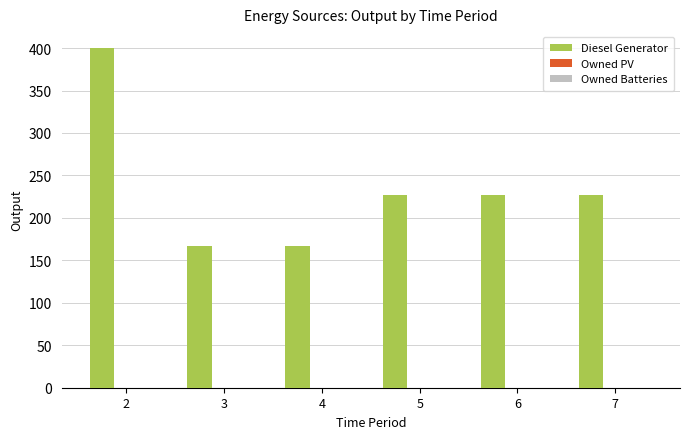

Is it true that the value at 6 is 298?

False